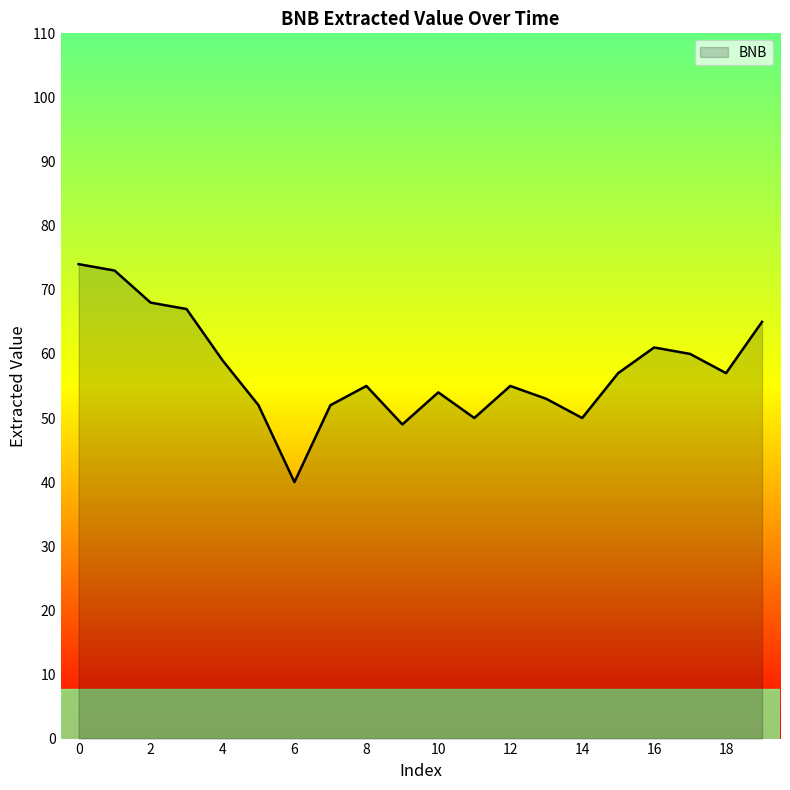

What is the sum of all values?

1151